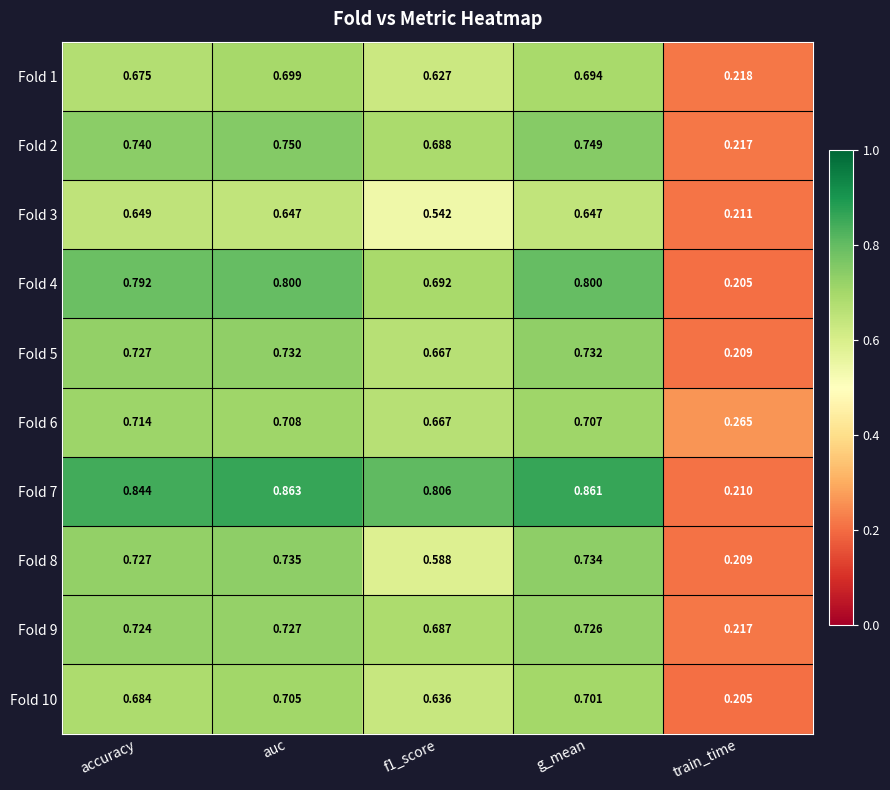

At which label is Fold 5 closest to 0?

train_time